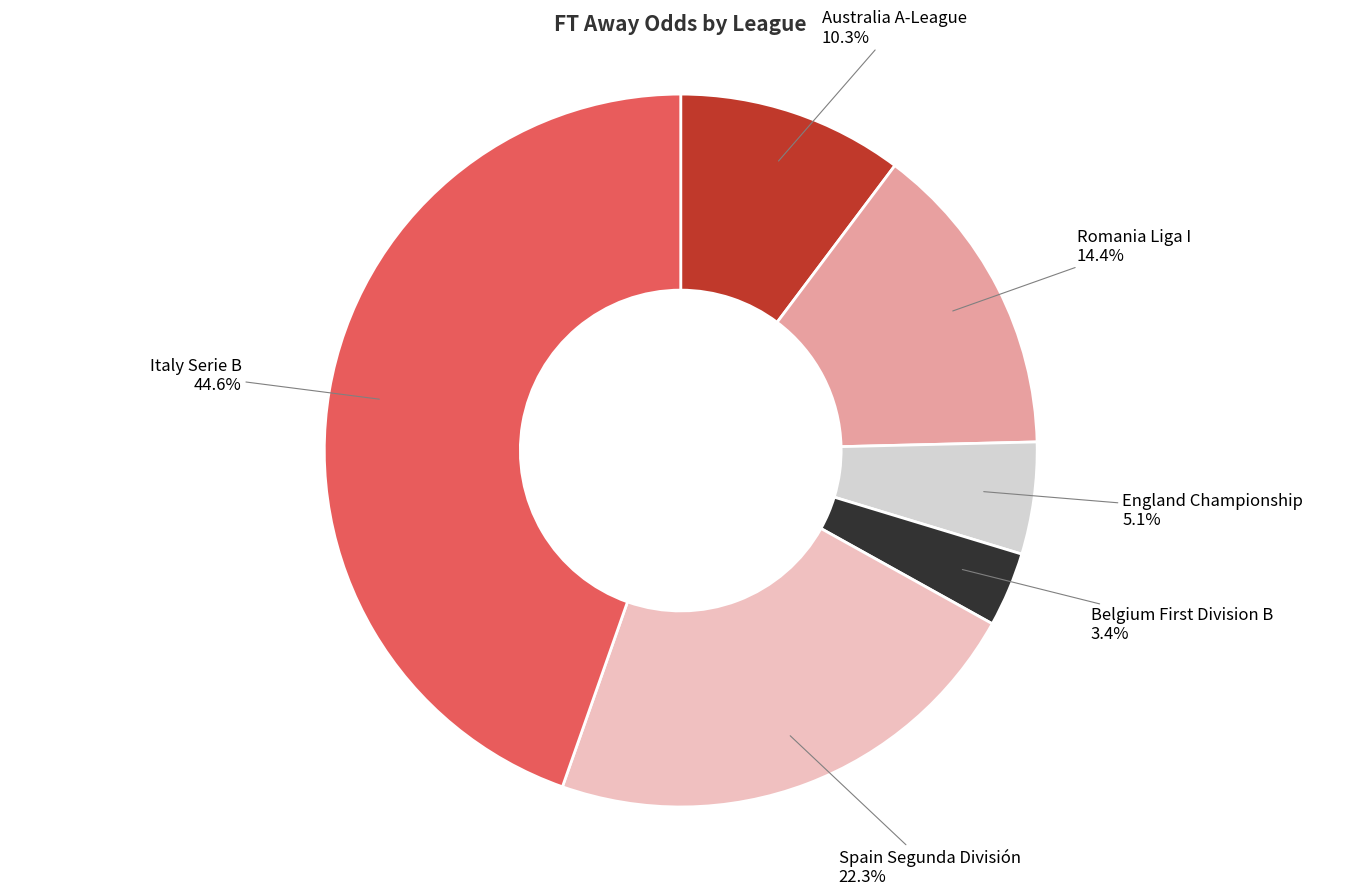

How many slices are in this pie chart?

6